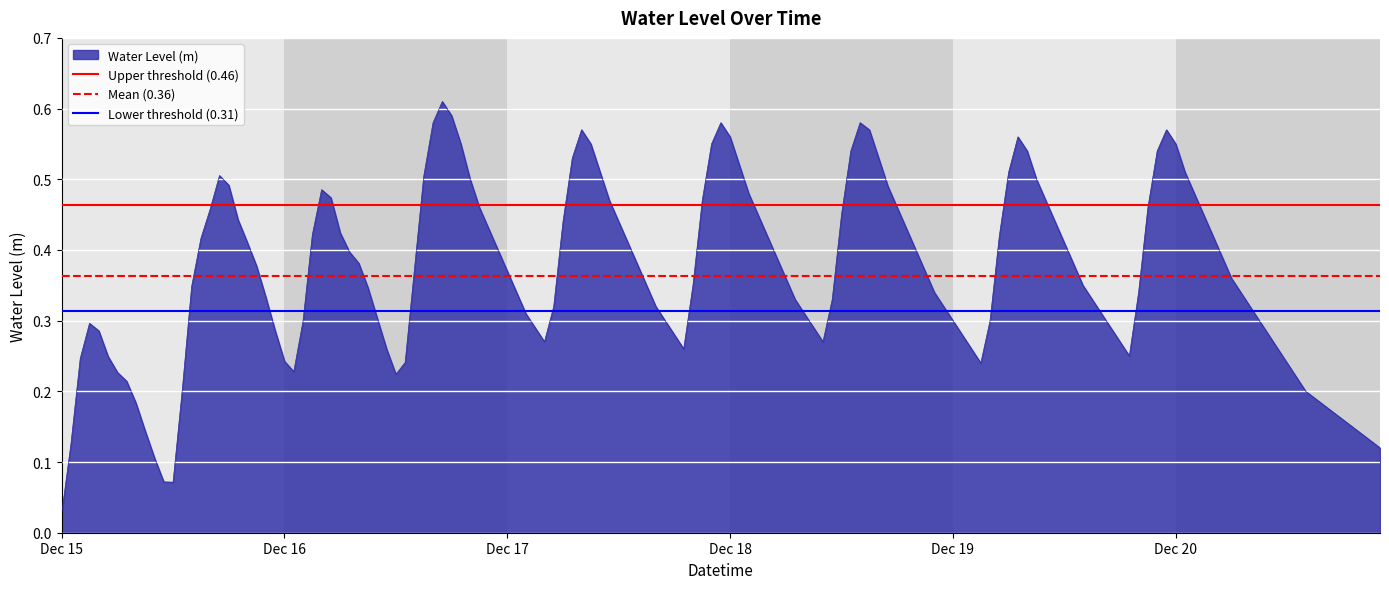

At which label is Water Level (m) closest to 0?

Dec 15